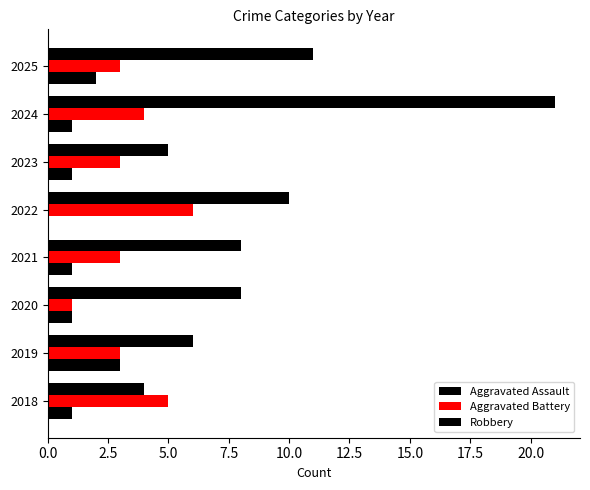

At how many categories does at least one series exceed 14?

1